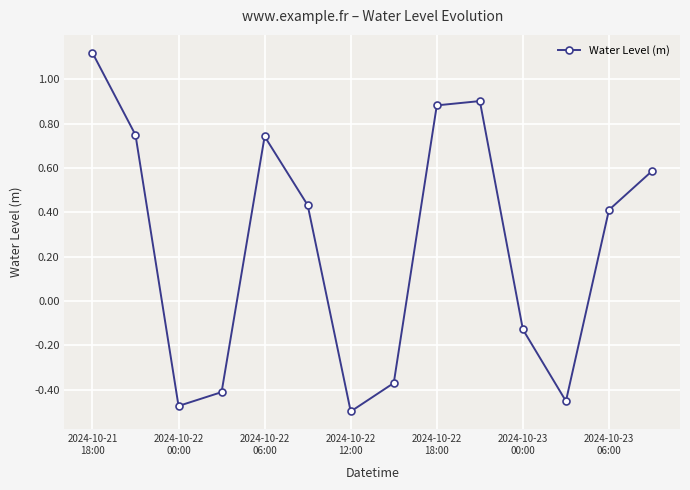

What is the sum of all values?

3.5